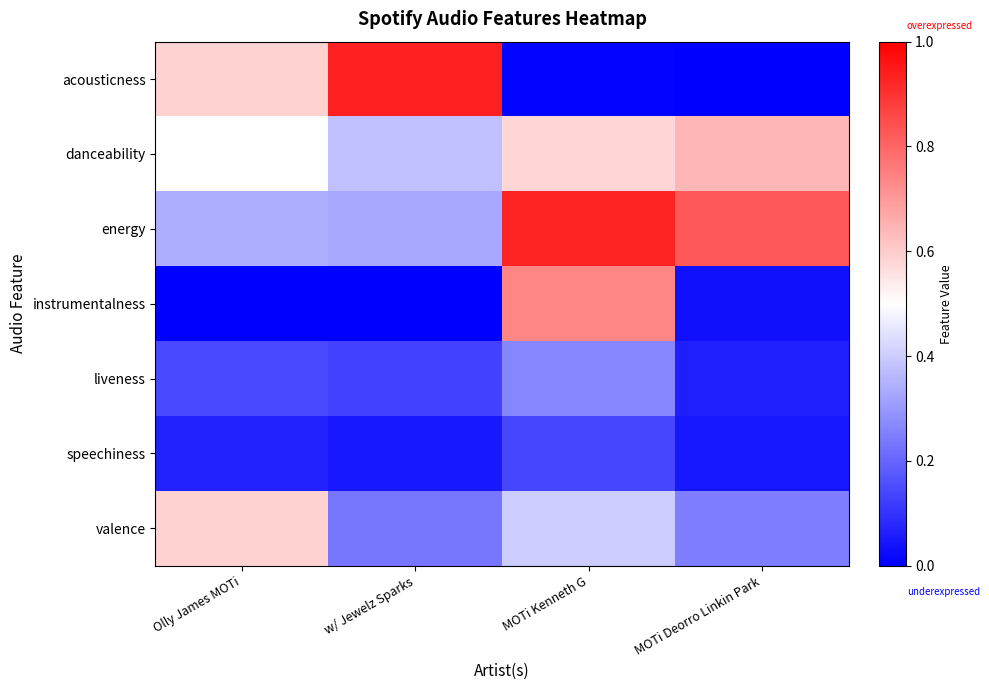

At how many categories does at least one series exceed 0?

4